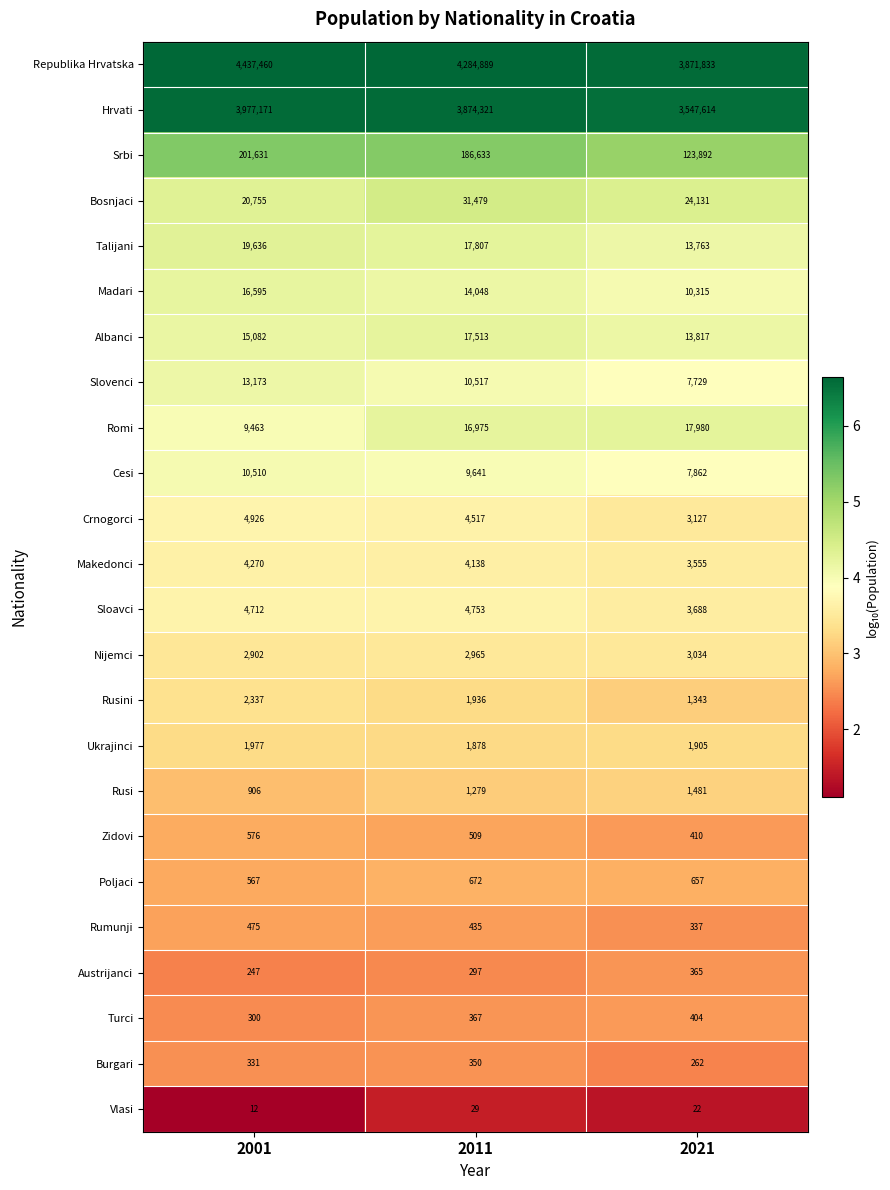

What is the maximum value for Vlasi?

29